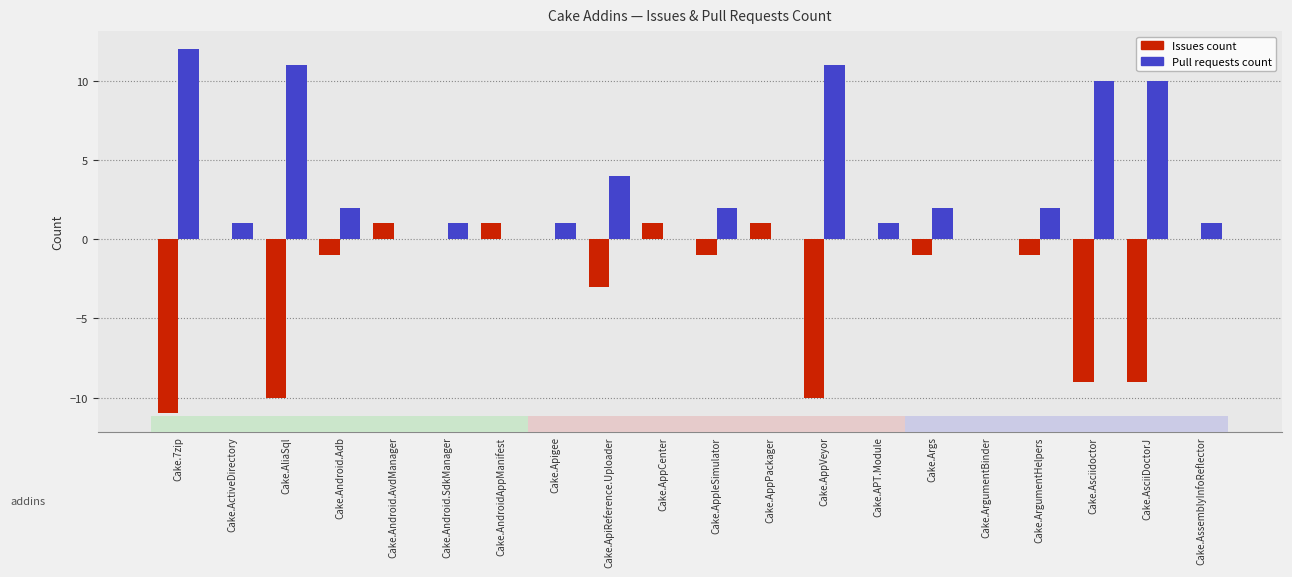

Is it true that Pull requests count equals 19 at Cake.7zip?

False